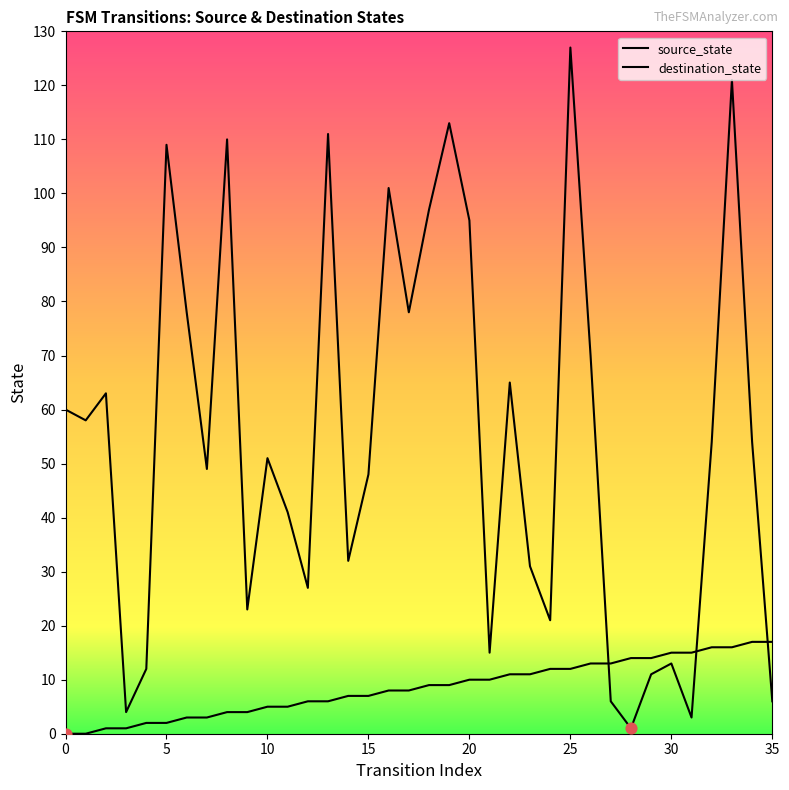

Which series has the largest total across all categories?

destination_state